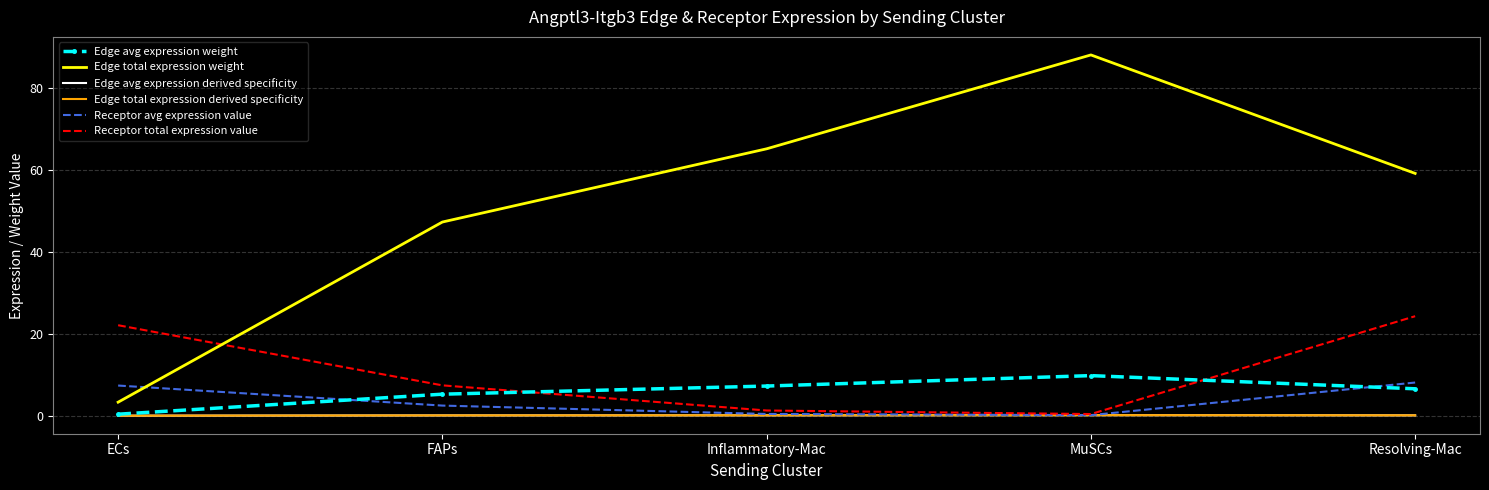

Which category has the lowest value across all series?

ECs